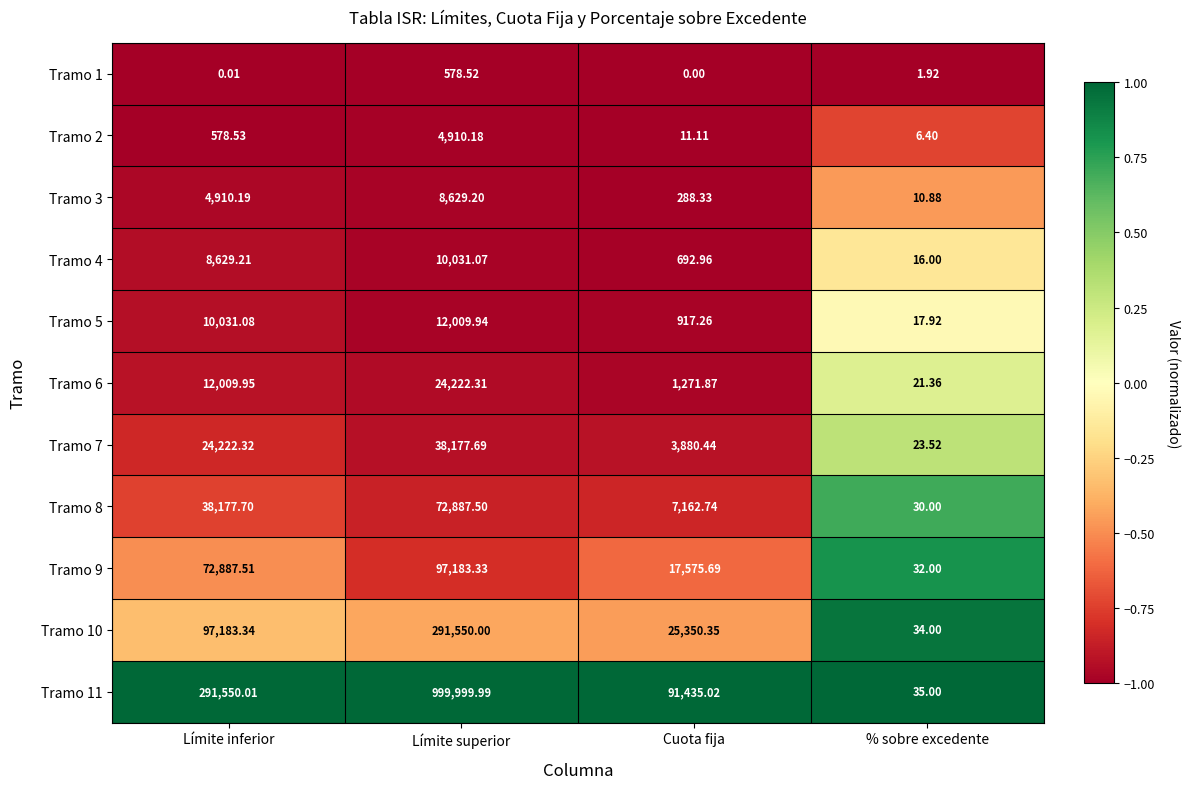

Where does the Tramo 8 series first go above 38177?

Límite inferior